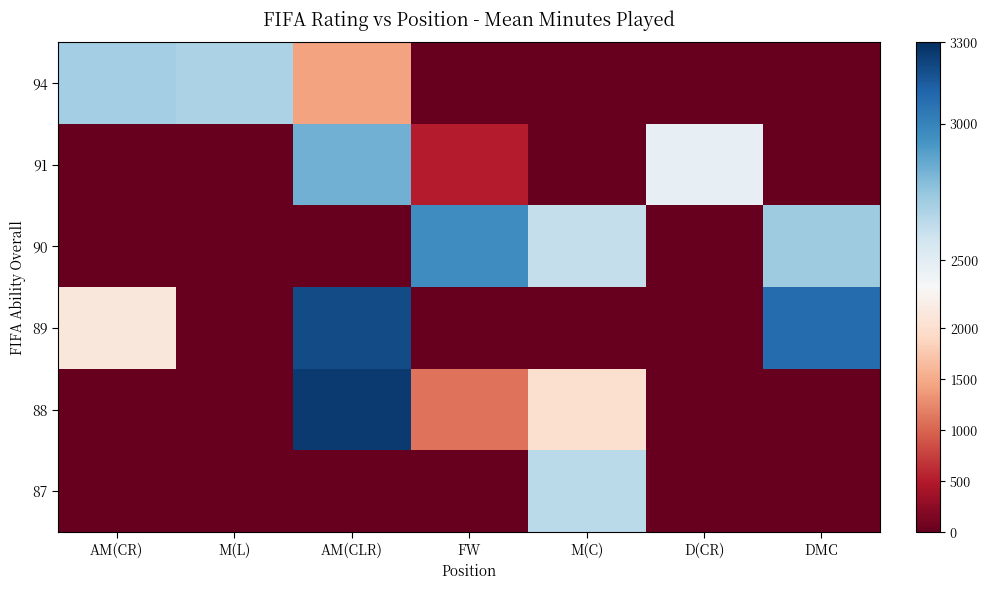

At D(CR), list the series in order from largest to smallest.

91, 94, 90, 89, 88, 87